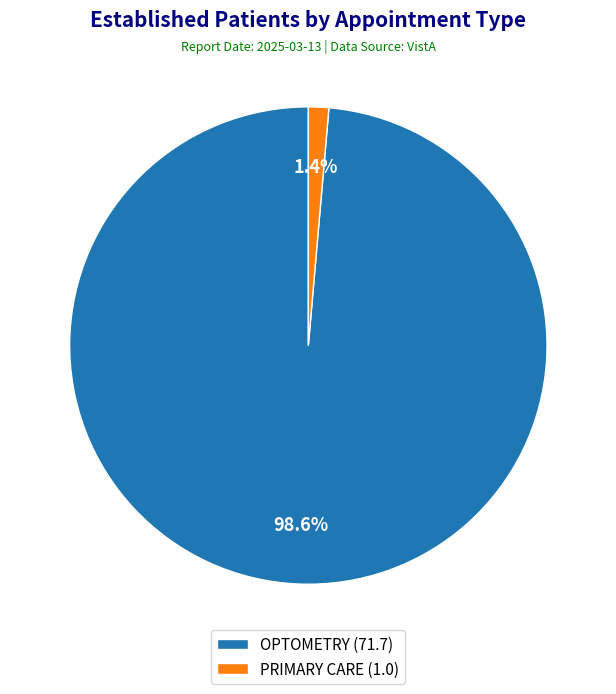

To the nearest percent, what is the average slice percentage?

50%